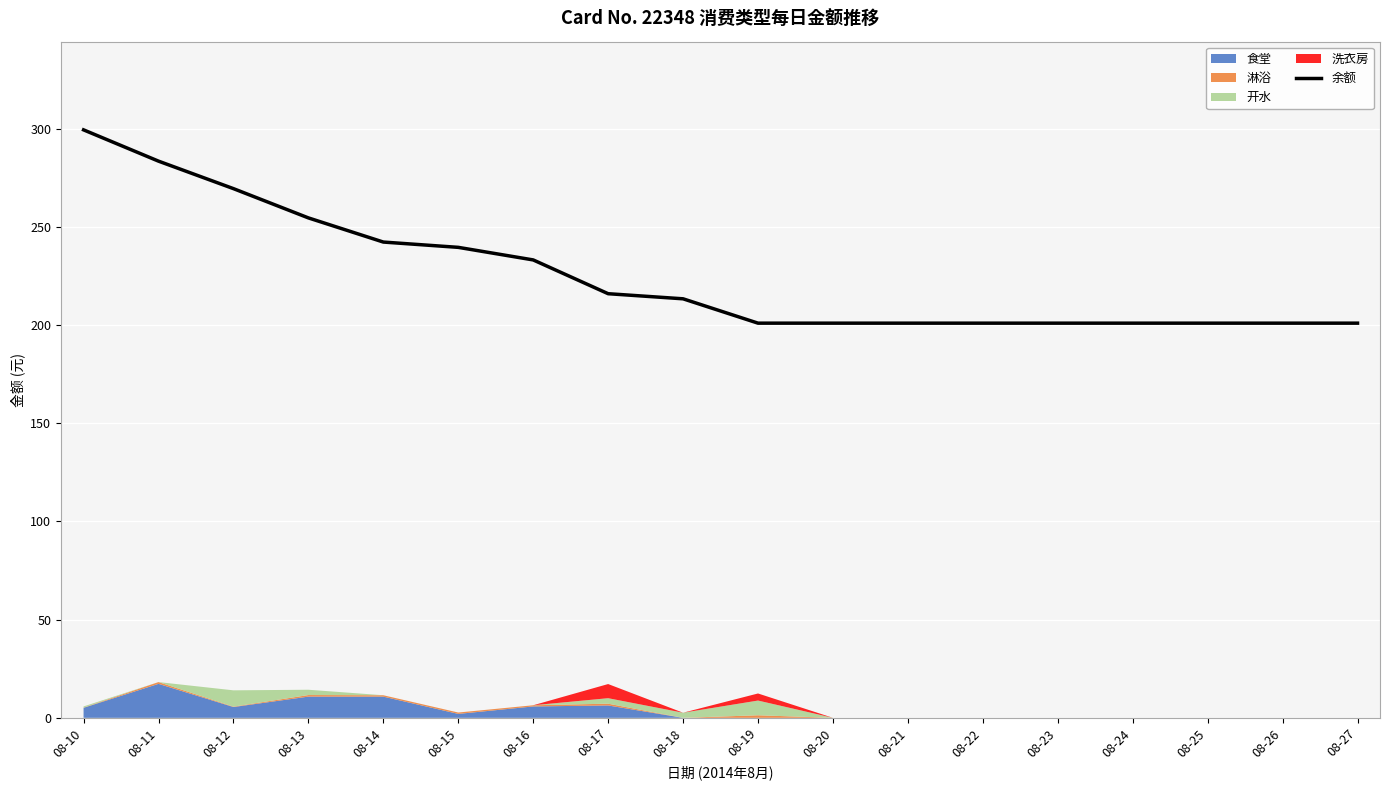

At which category does the chart reach its peak across all series?

08-10